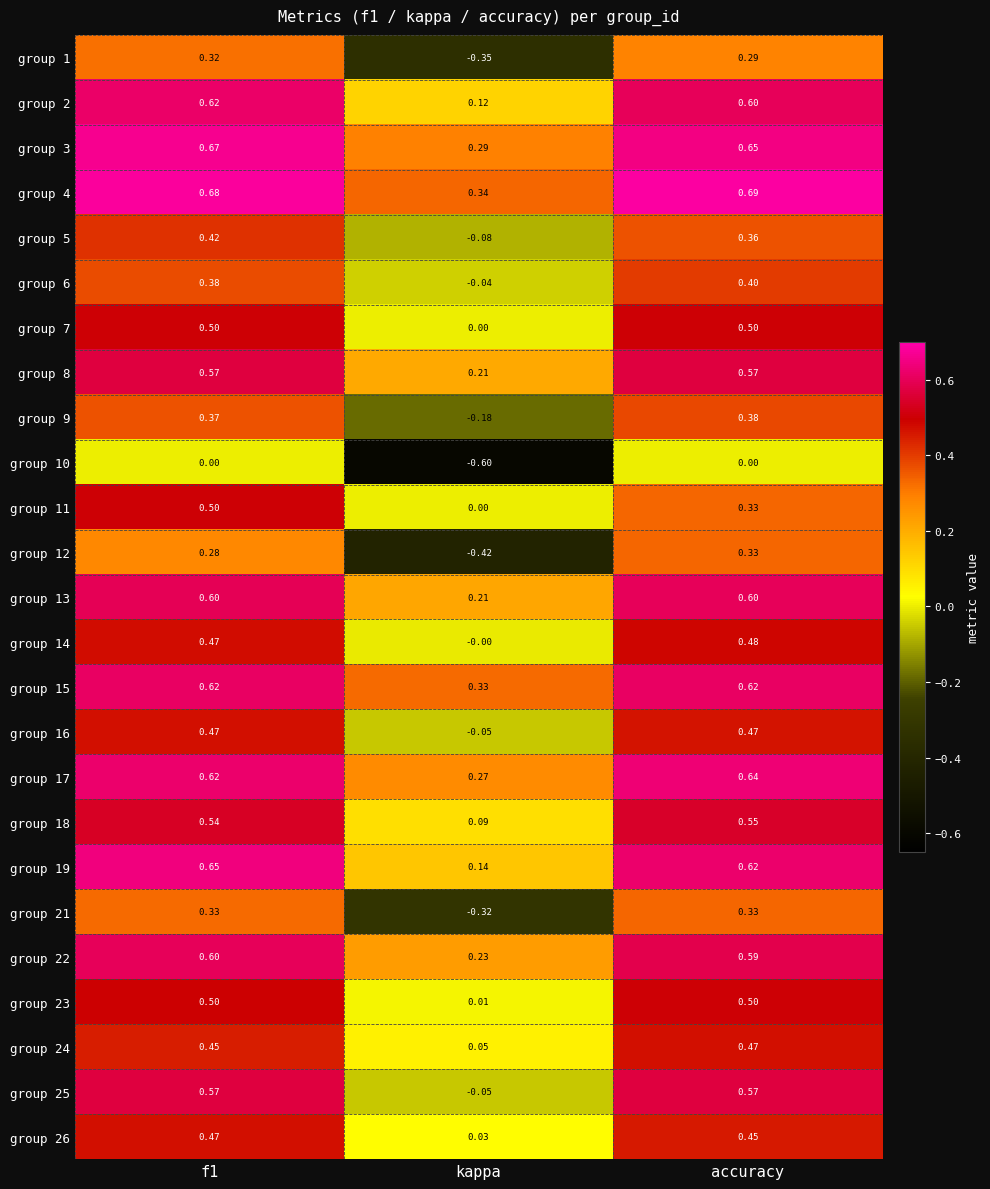

Which category has the lowest value across all series?

kappa